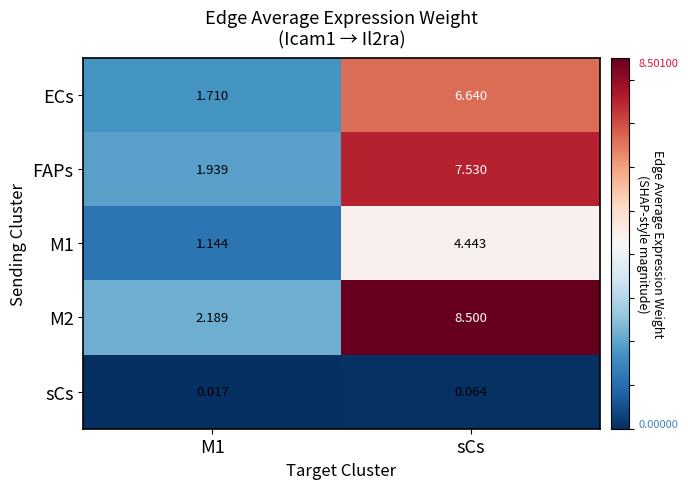

At which label does ECs reach its peak?

sCs